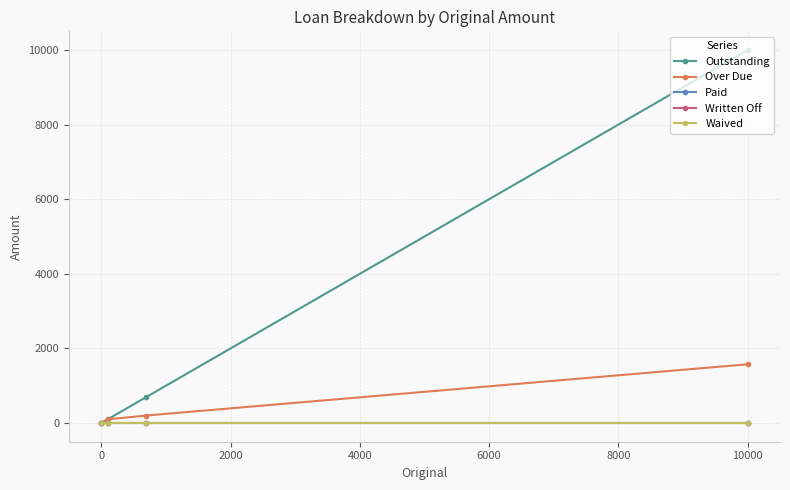

How many categories are shown in the chart?

4